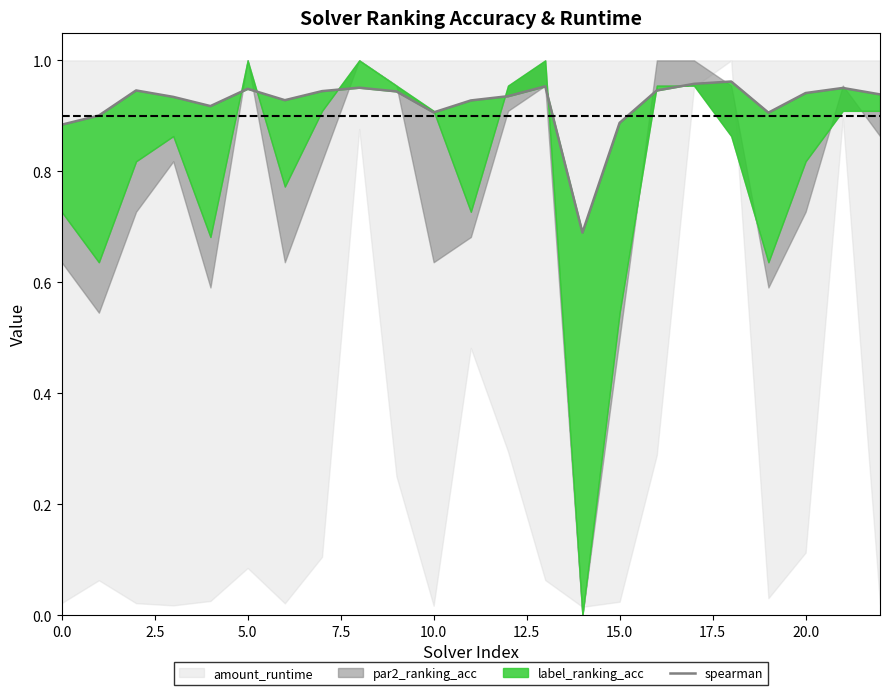

How many lines are shown in the chart?

1